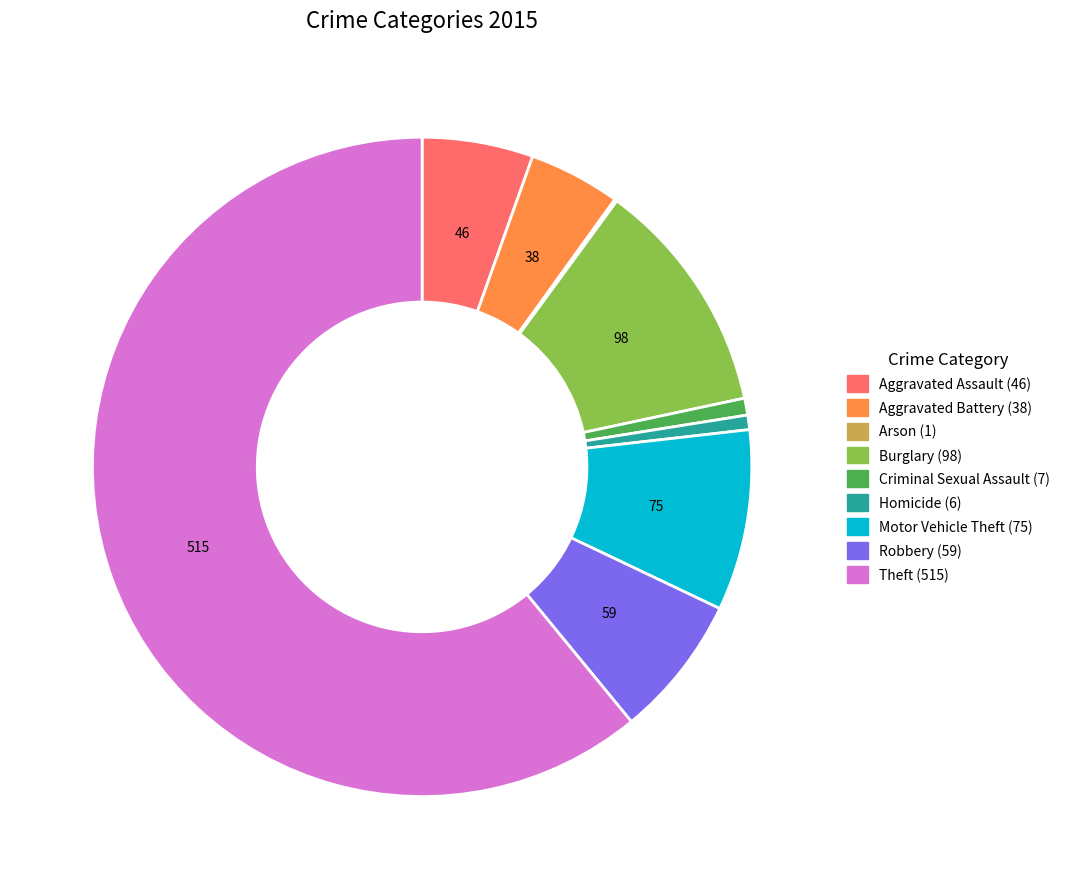

What is the largest slice in the pie chart?

Theft